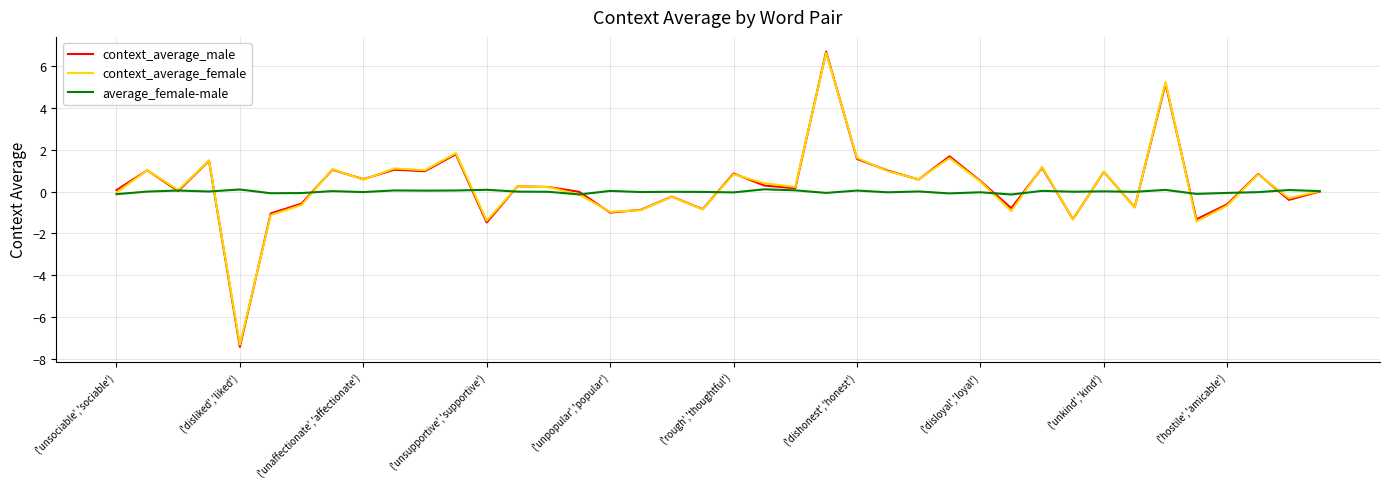

What is the greatest value displayed?

6.7